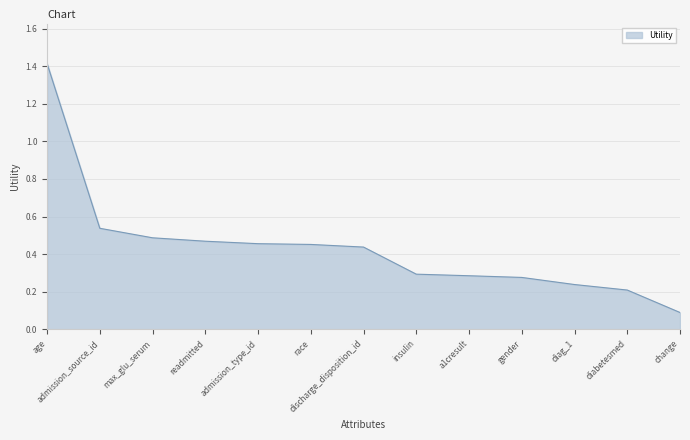

True or false: the data shows 0.5 at race.

True